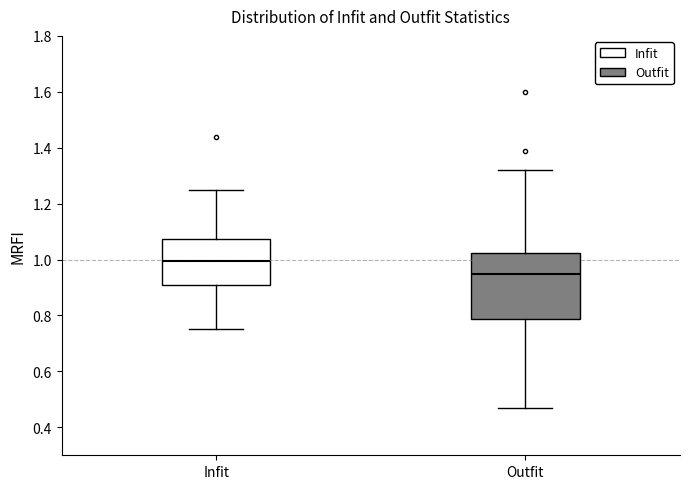

Which box is the tallest, from its lower edge to its upper edge?

Outfit